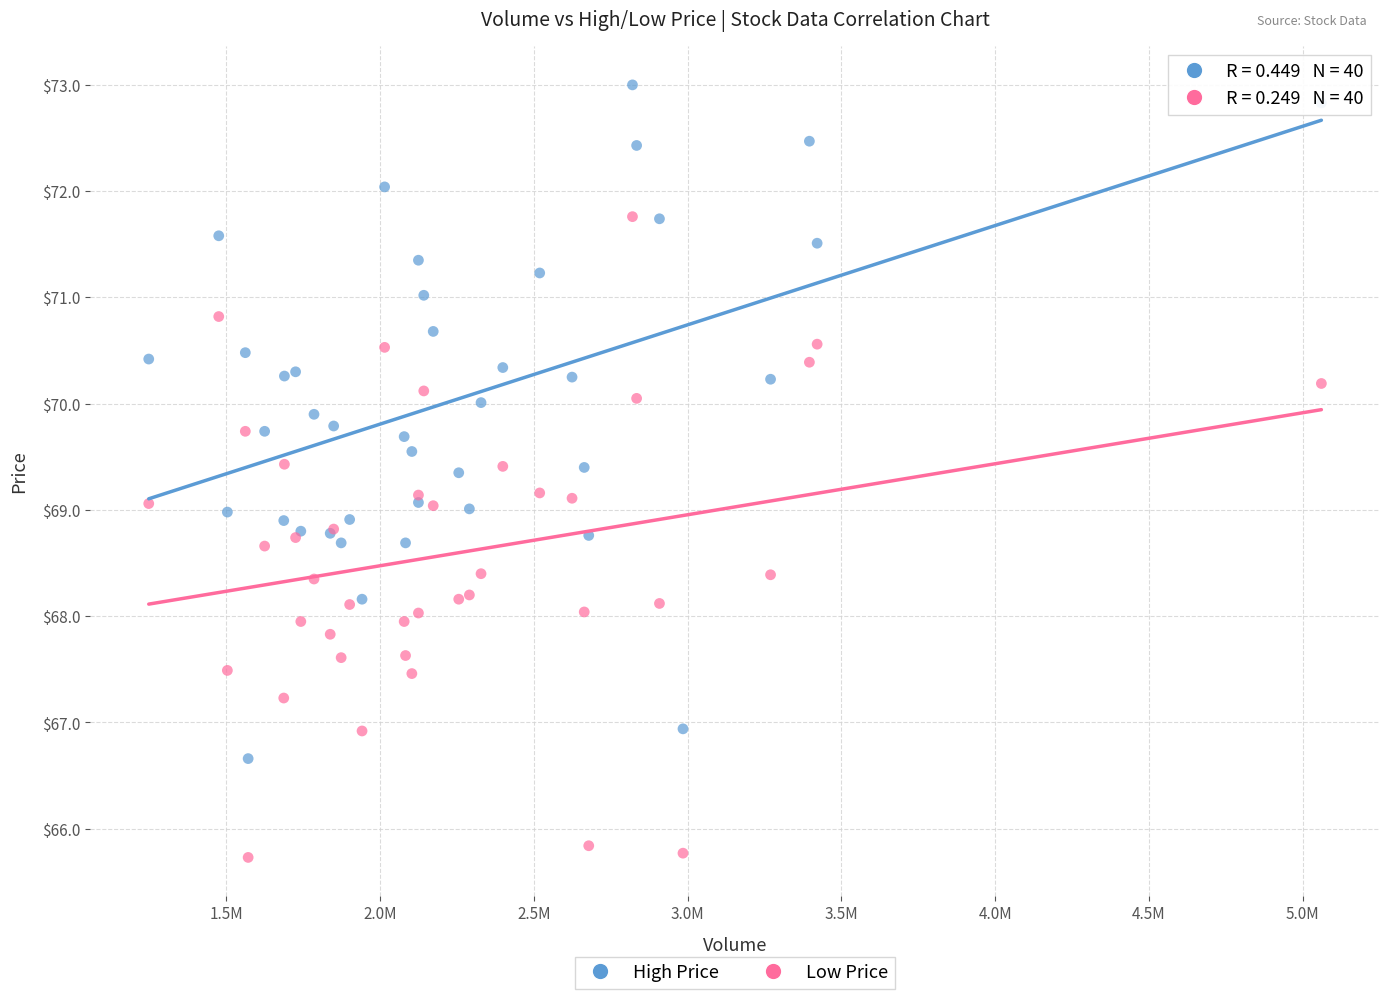

What are all the series names shown in the legend?

High Price, Low Price